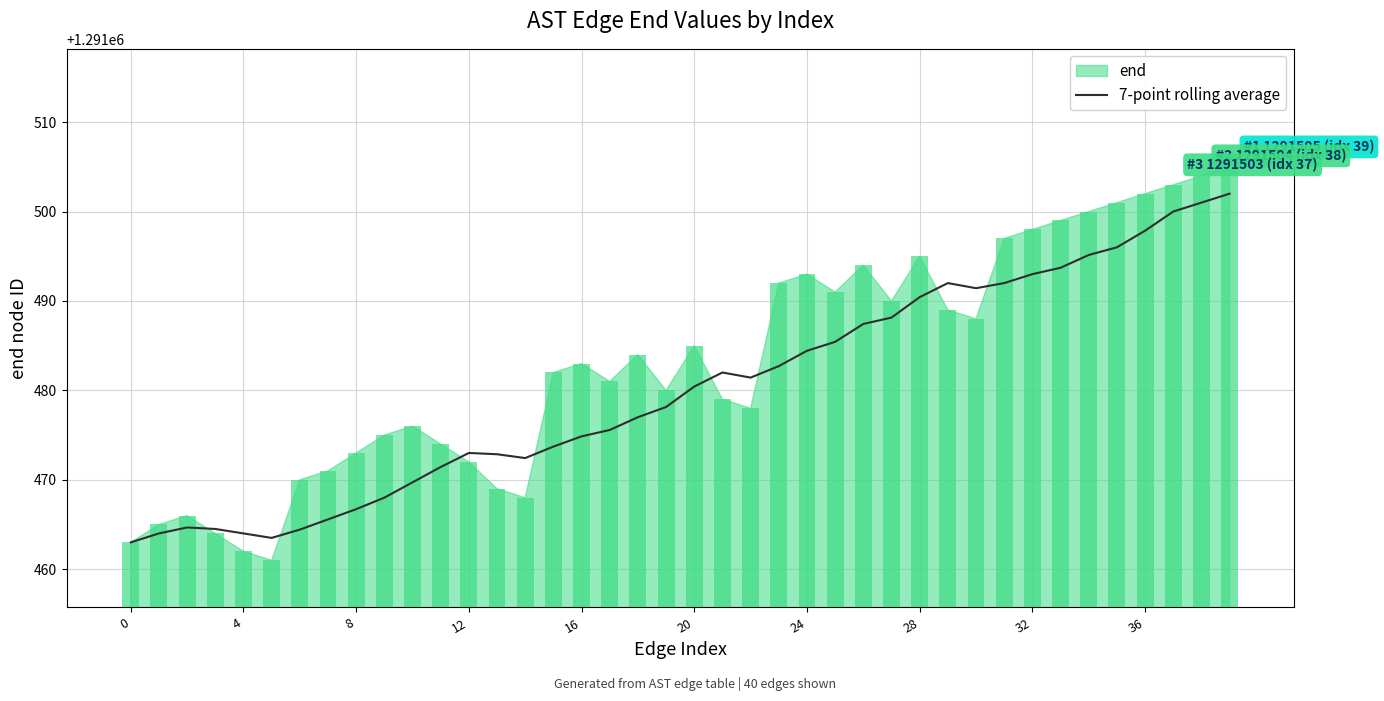

What is the average value?

1291480.1